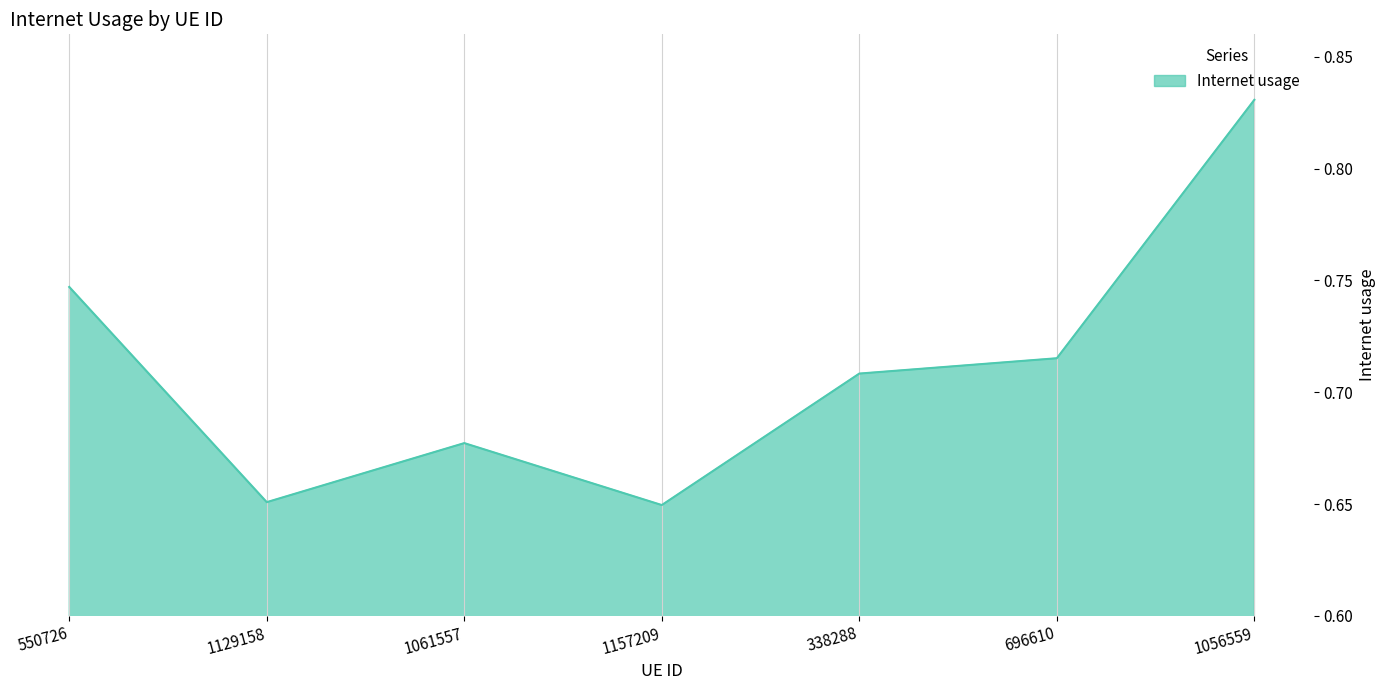

What is the sum of all values?

5.0